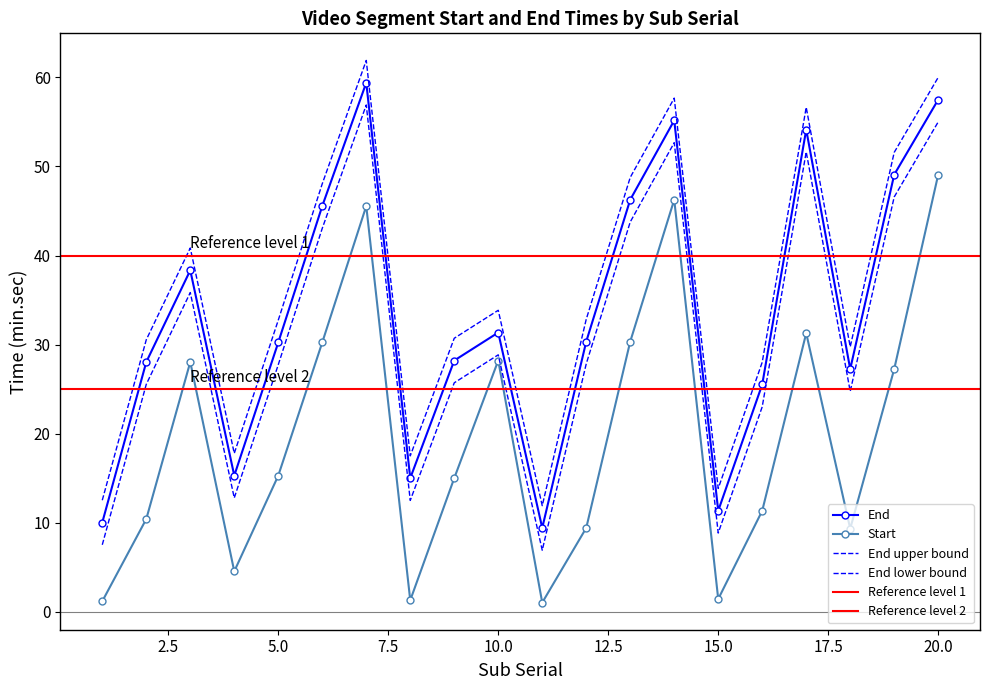

Which series has the widest spread of values?

End